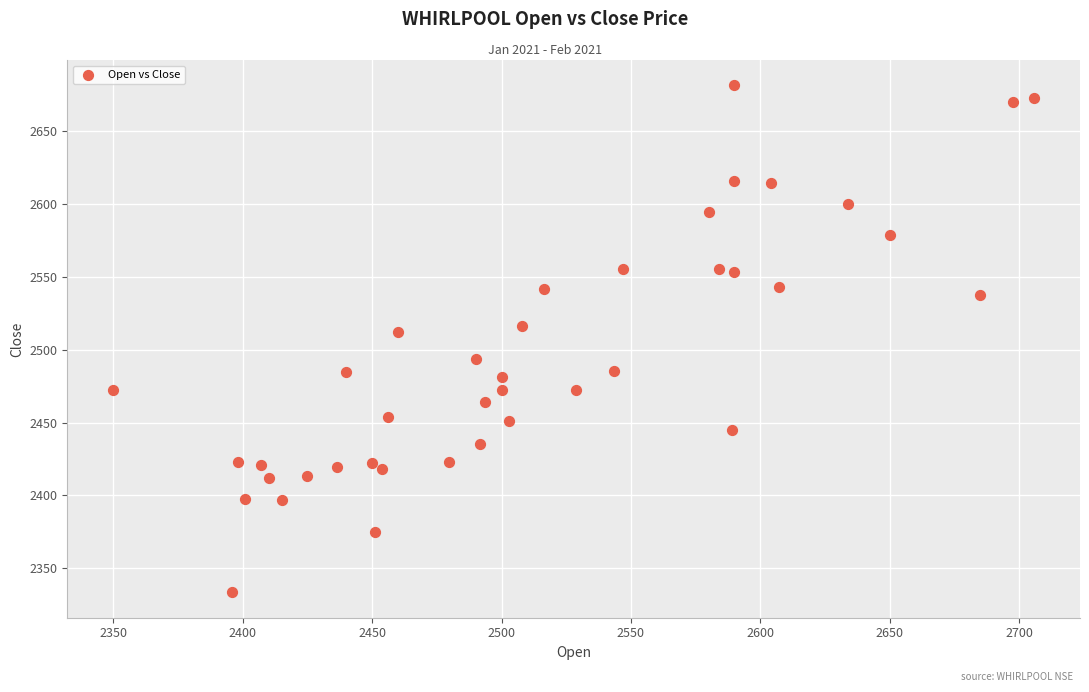

What is the range of X values (max minus min)?

355.8